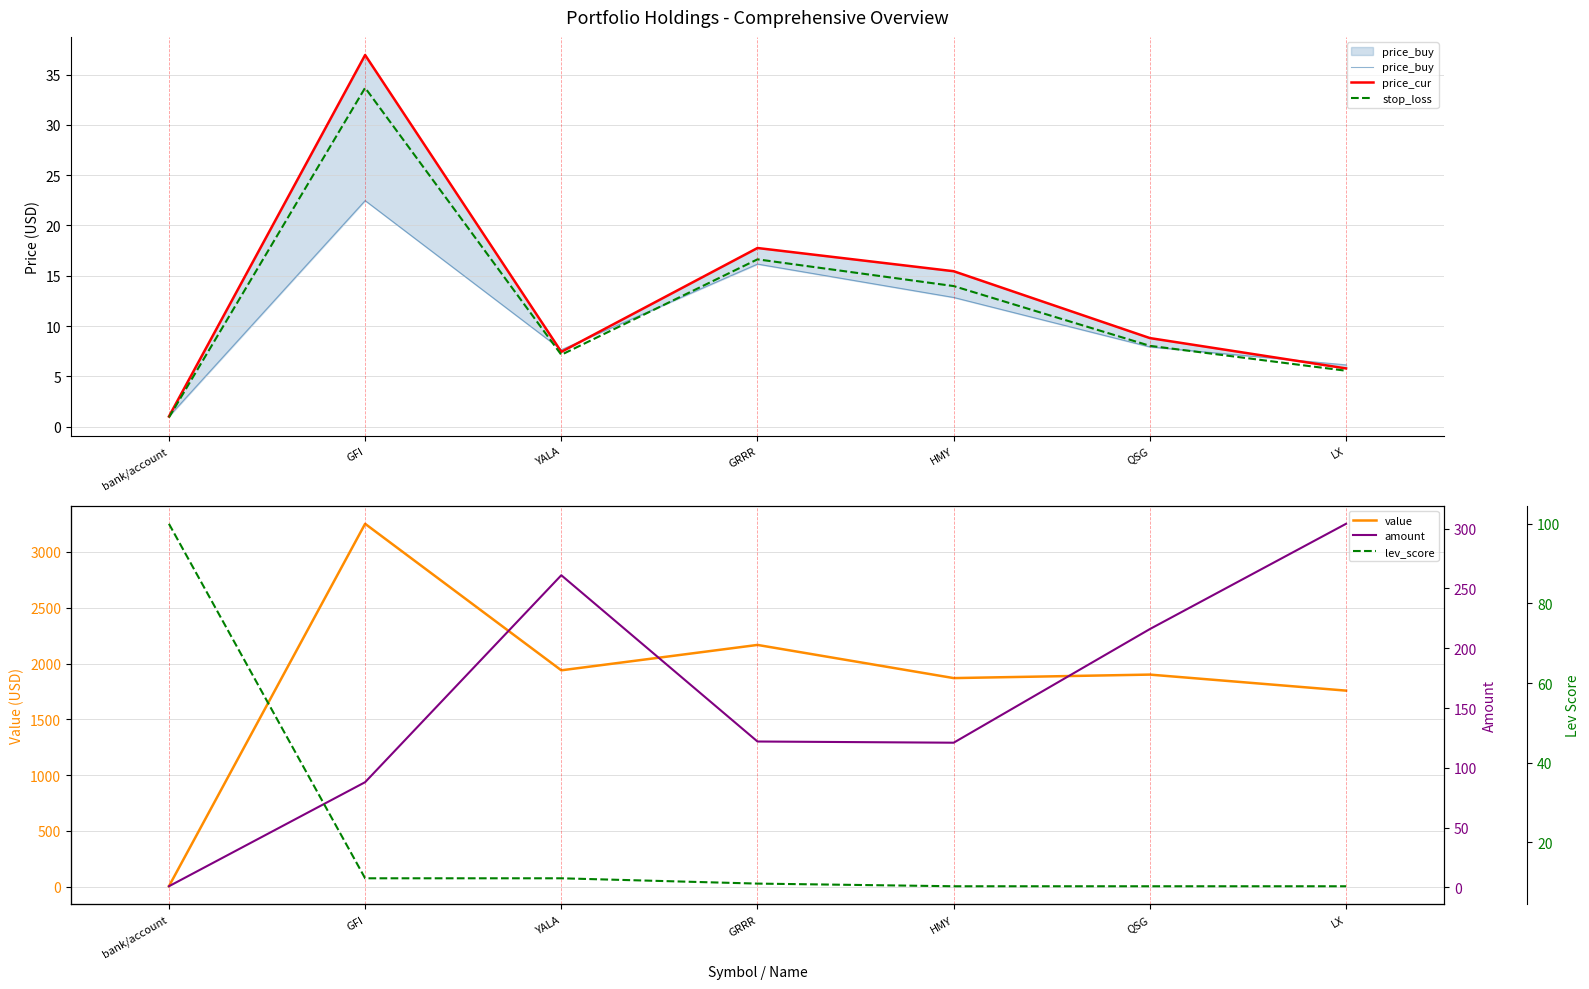

How many values in the price_cur series are below 8?

3